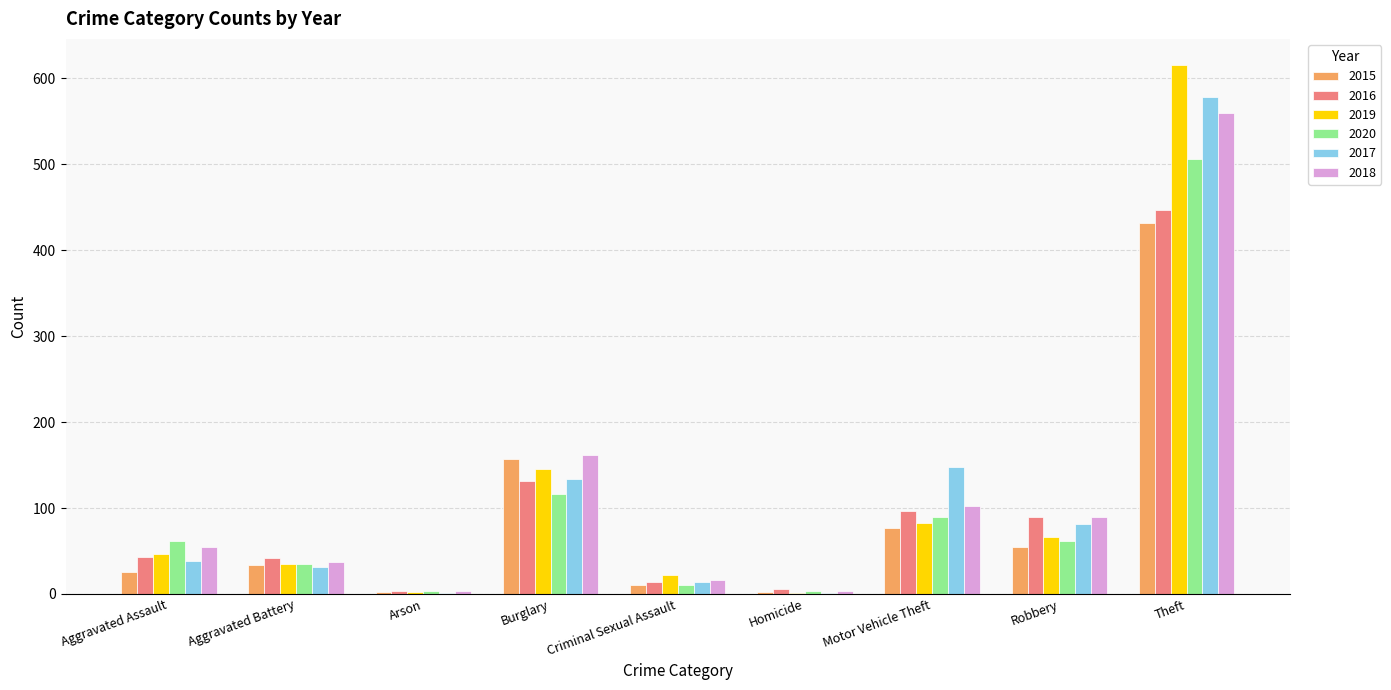

True or false: 2020 has a value of 109 at Robbery.

False